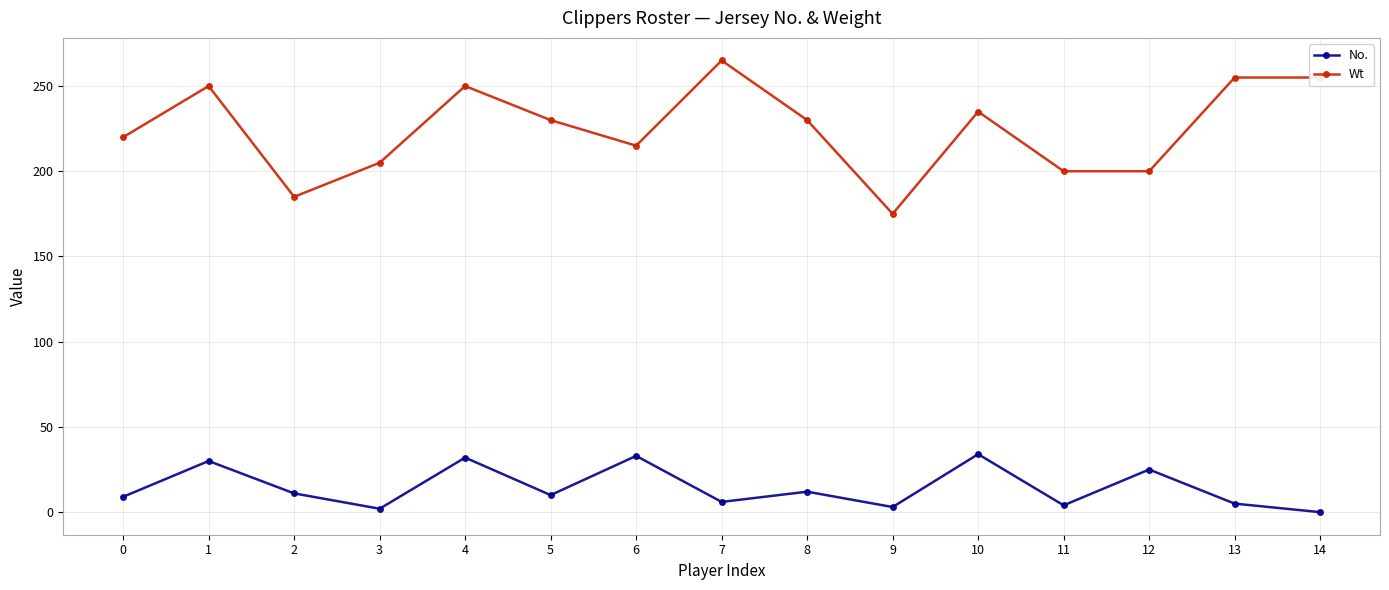

What are all the series names shown in the legend?

No., Wt